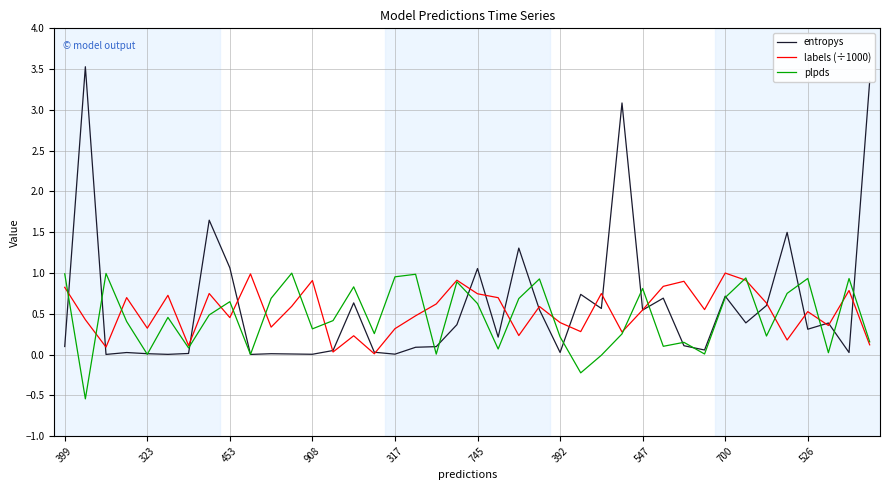

Which series has the largest range (max minus min)?

entropys